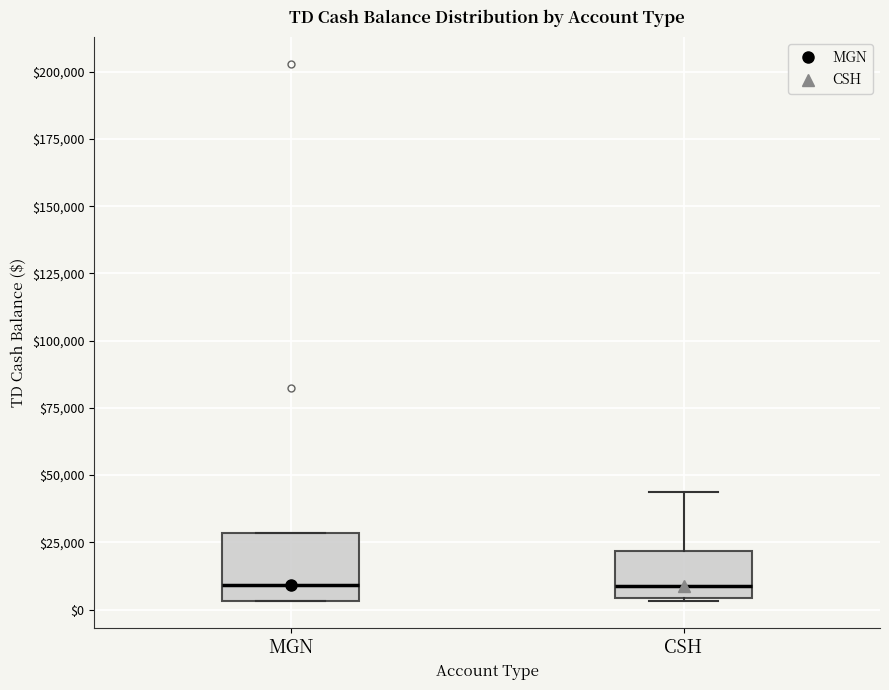

Reading left to right, read every box against the y-axis: the position of its median line, the range the box covers, and the ends of its whiskers. The values are not printed on the chart, so give them approximately, as read against the axis.

MGN: median 10000, box 5000 to 30000, whiskers 5000 to 30000
CSH: median 10000, box 5000 to 20000, whiskers 5000 to 45000